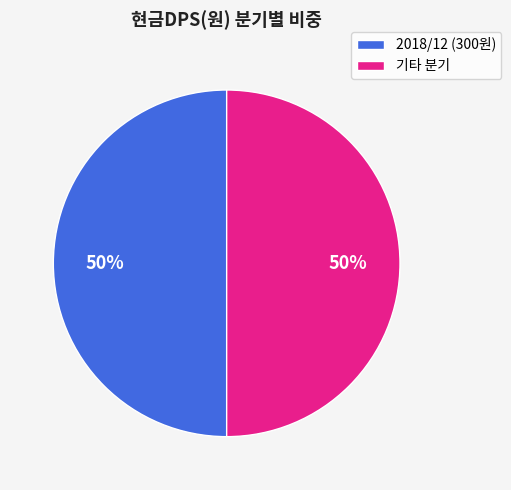

To the nearest percent, what is the difference between the largest and smallest slice percentages?

0%